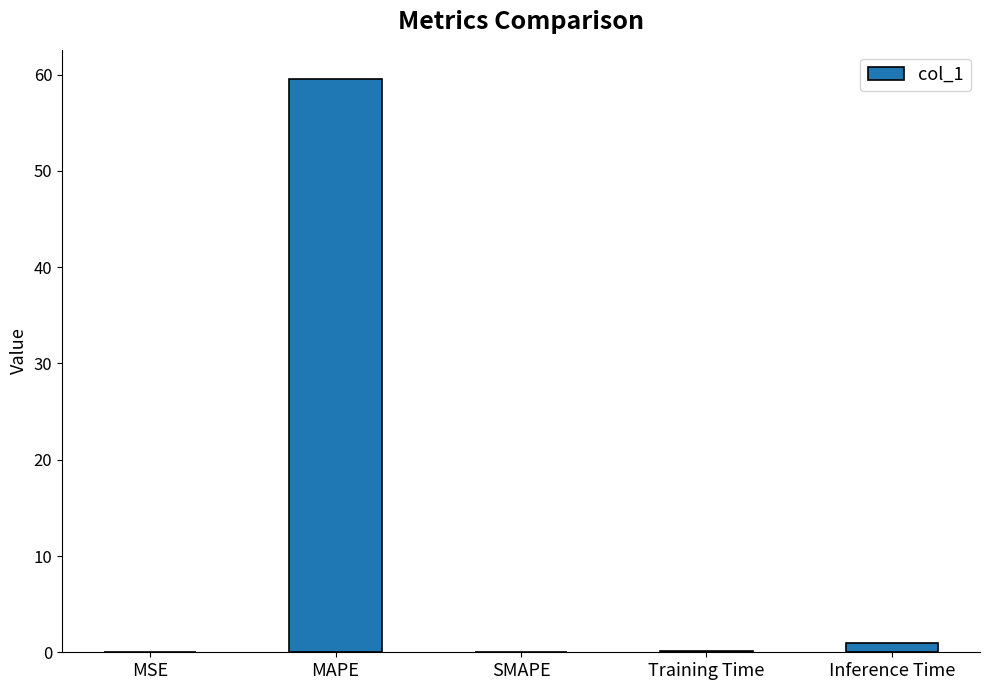

At which category does the chart reach its peak across all series?

MAPE